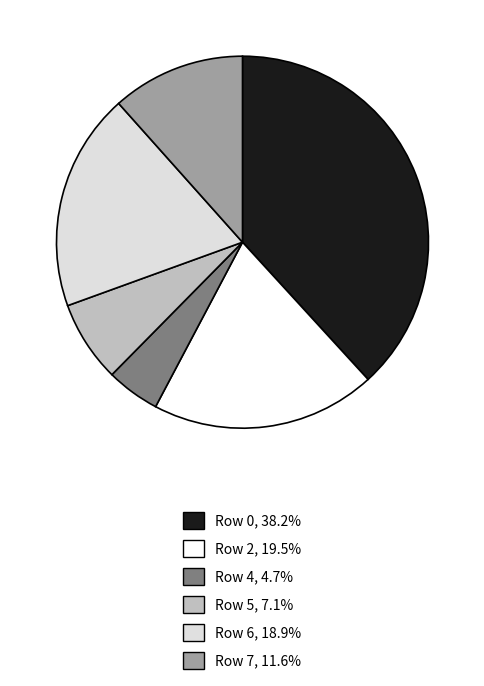

True or false: Row 6 accounts for 12% of the total.

False